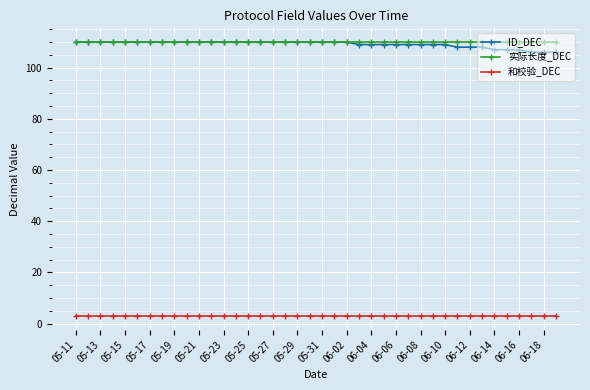

What is the difference between the maximum and second lowest values in the ID_DEC series?

4